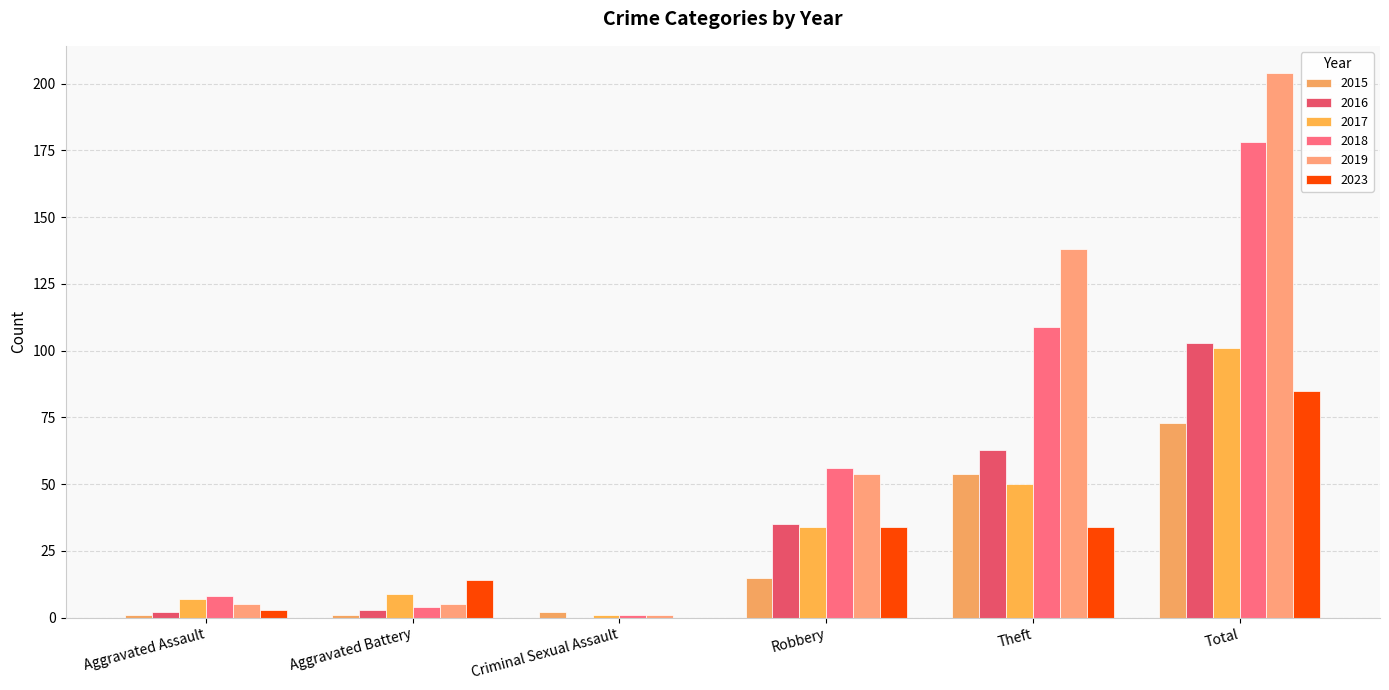

At which label does 2015 first exceed 15?

Theft